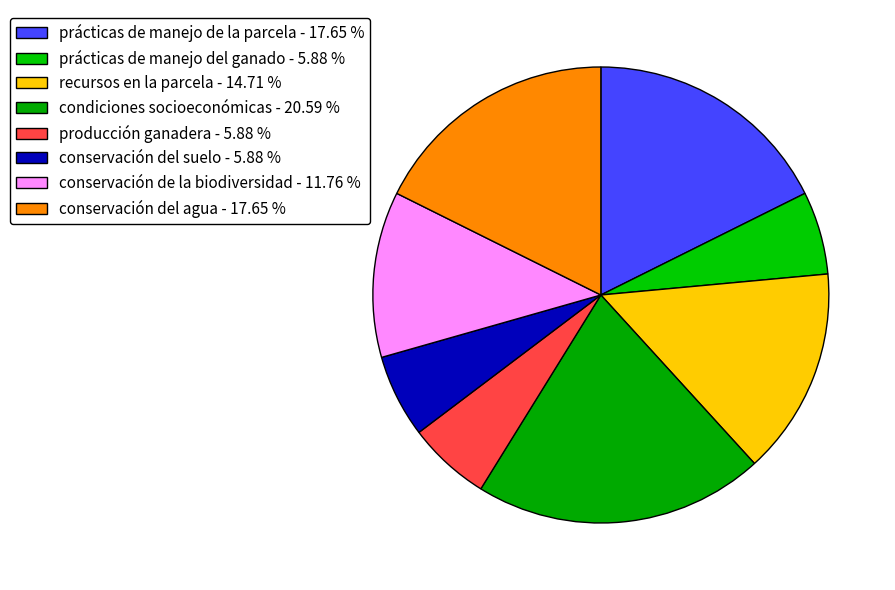

Does producción ganadera represent more than half of the total?

No